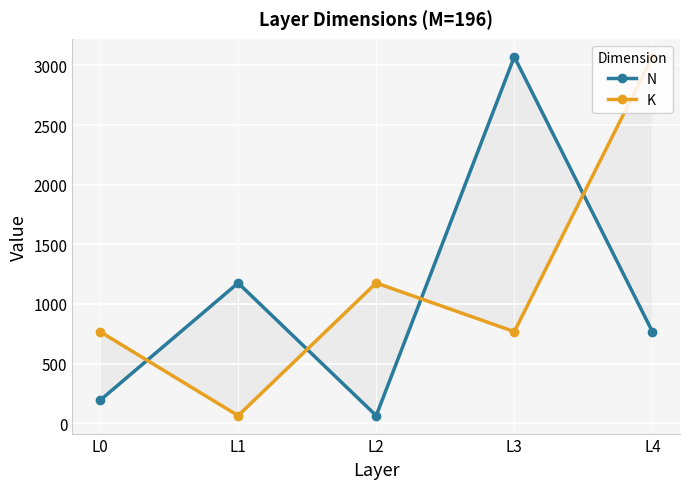

The N series shows 3072 at L3. True or false?

True